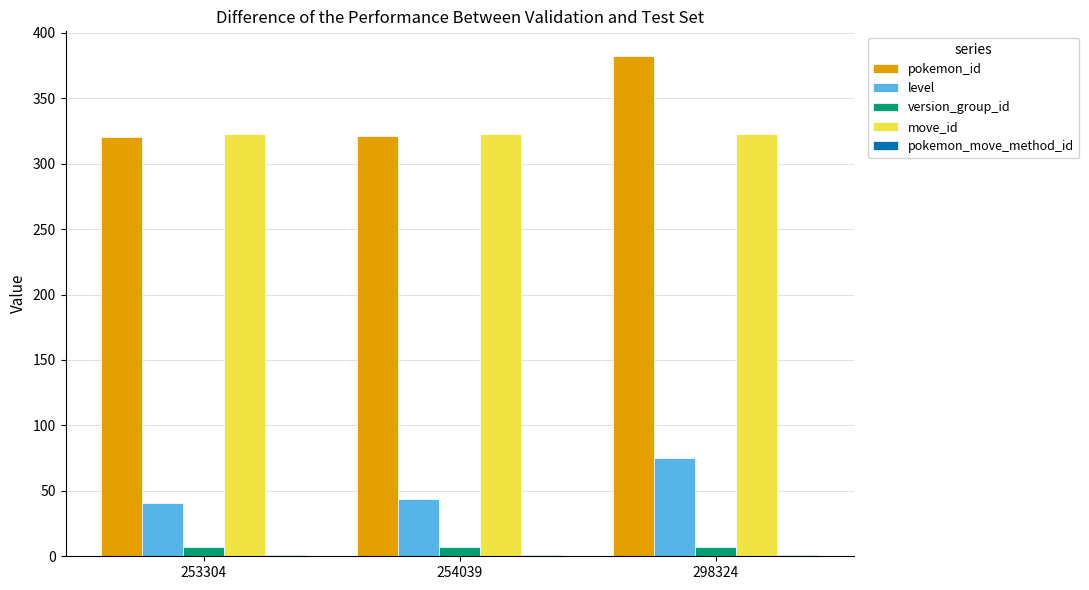

Is it true that level equals 75 at 298324?

True